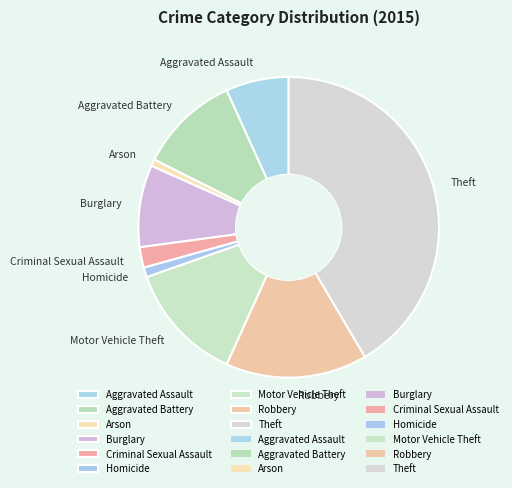

How many slices are in this pie chart?

9